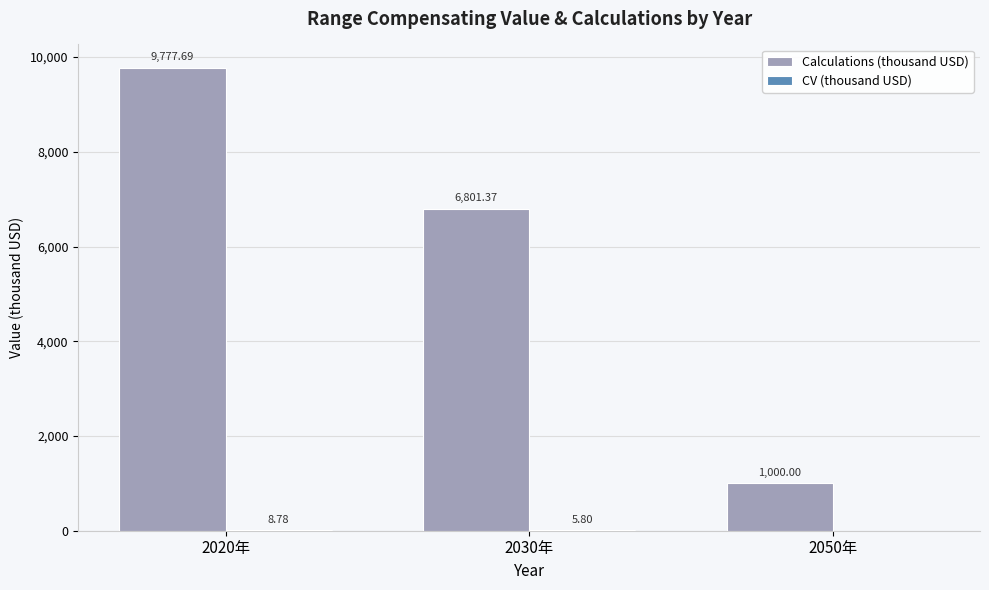

What is the sum of all Calculations (thousand USD) values?

17579.1